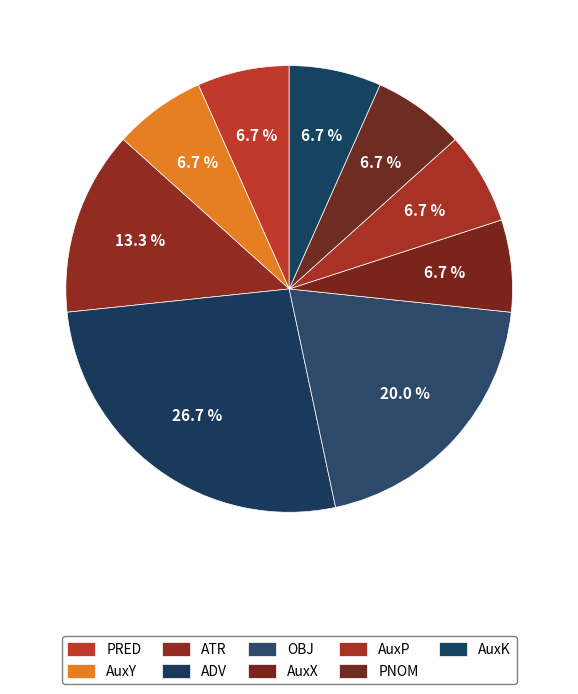

Count the number of slices in the pie.

9